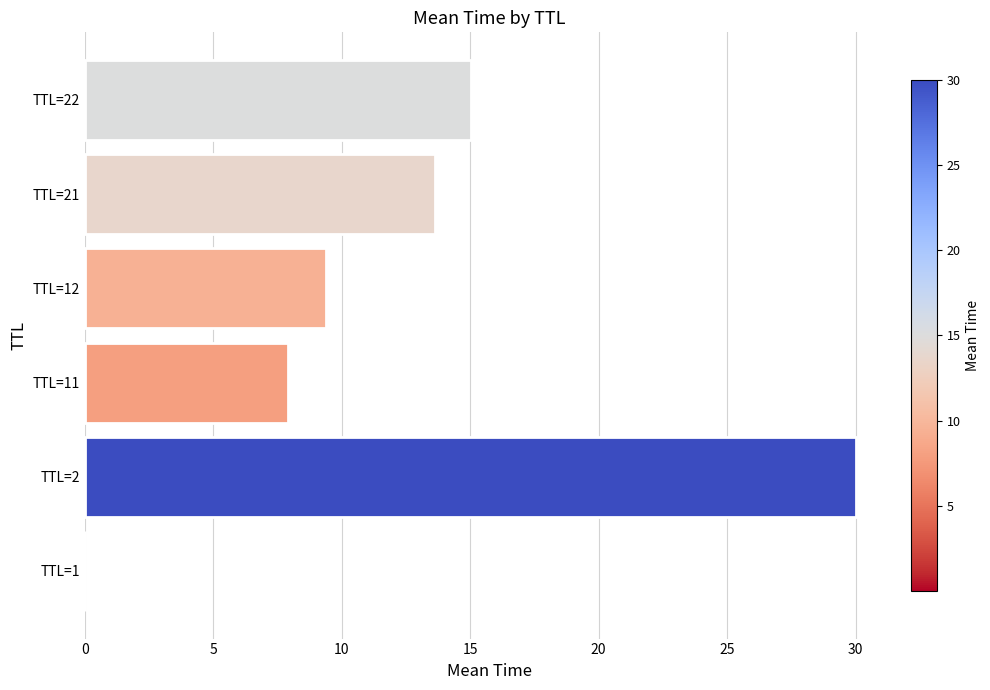

What is the sum of the values at TTL=22 and TTL=21?

28.7